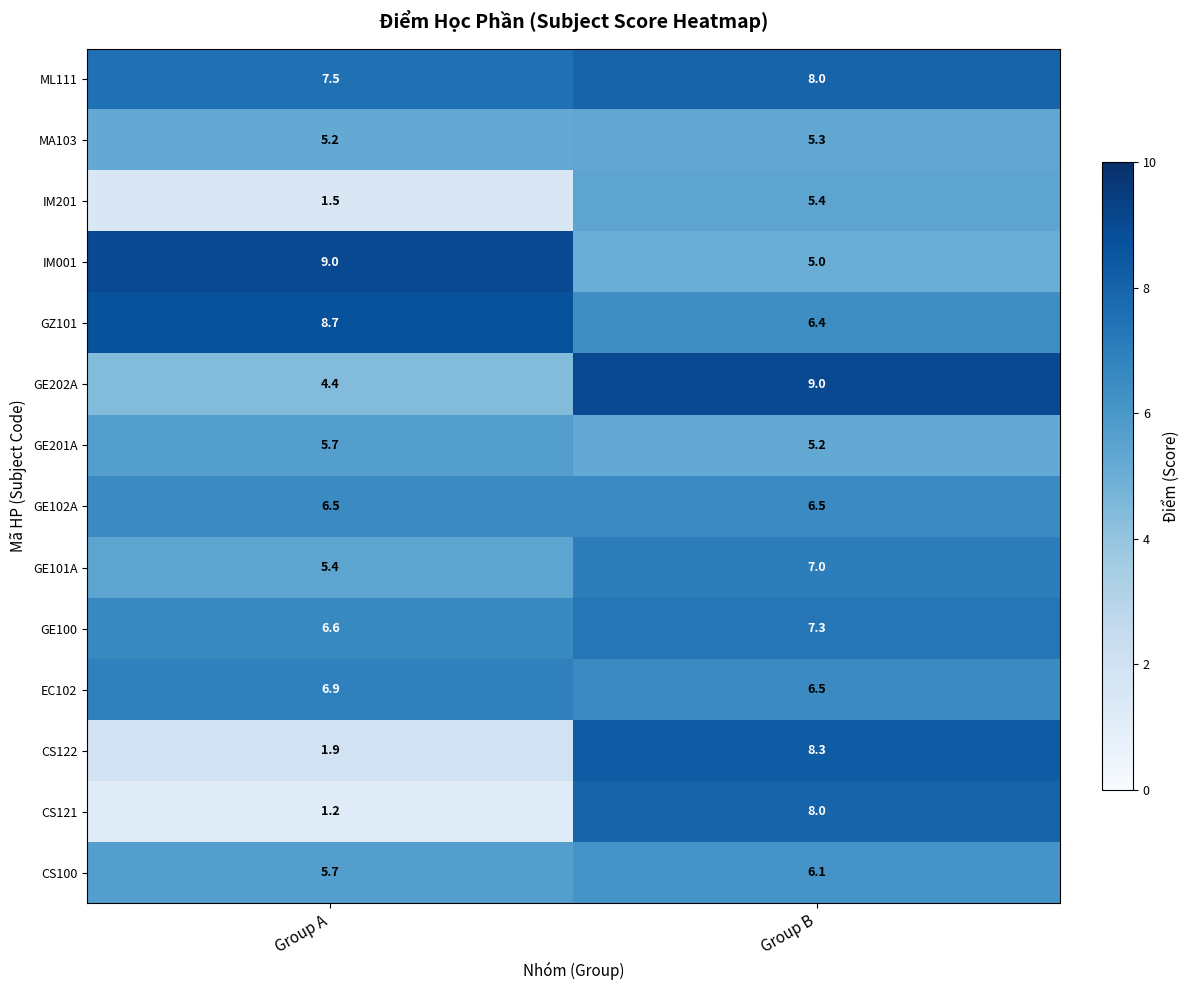

Between Group A and Group B, which series saw the biggest shift?

CS121